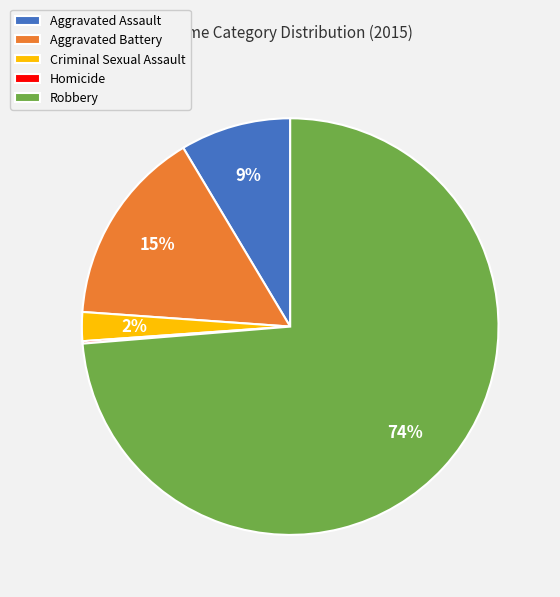

Do Aggravated Battery and Robbery together represent more than half of the pie?

Yes